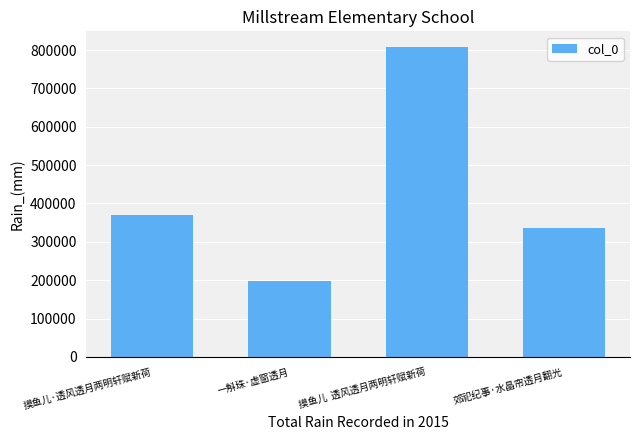

Rank the categories by value from lowest to highest.

一斛珠·虚窗透月, 郊祀纪事·水晶帘透月翻光, 摸鱼儿·透风透月两明轩赋新荷, 摸鱼儿  透风透月两明轩赋新荷